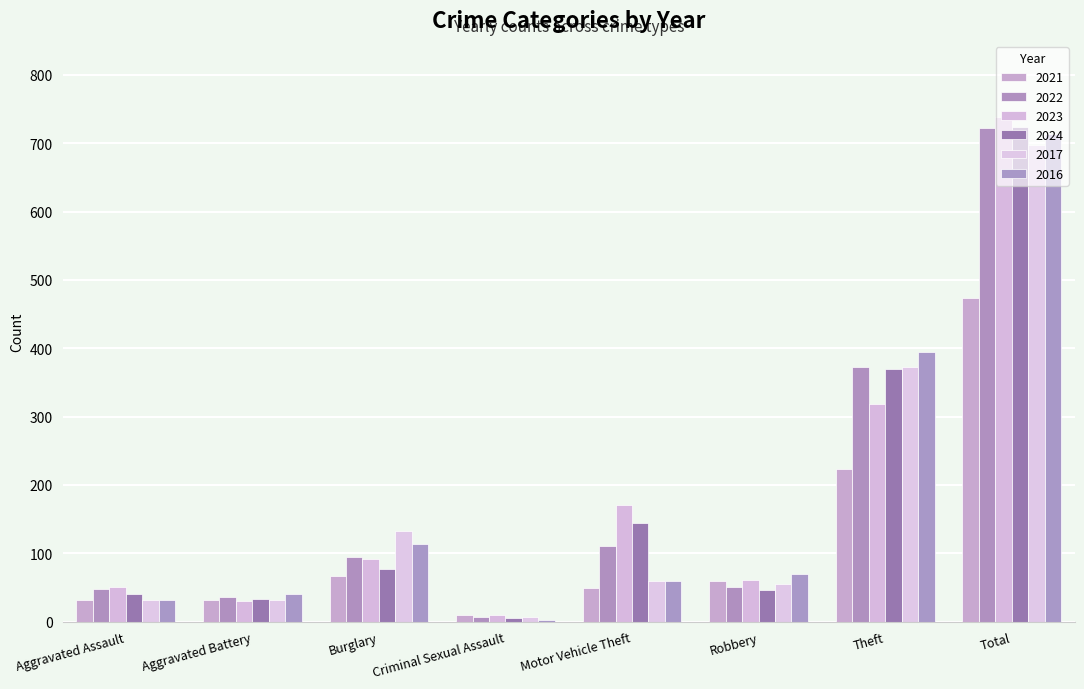

At which label does 2017 first exceed 59?

Burglary